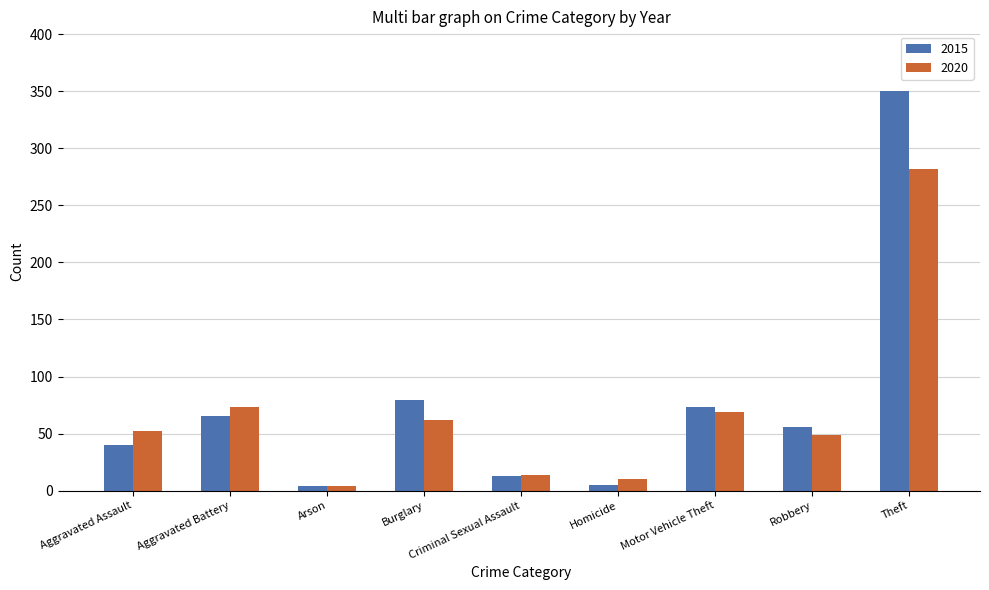

Which category has the lowest value in the 2020 series?

Arson